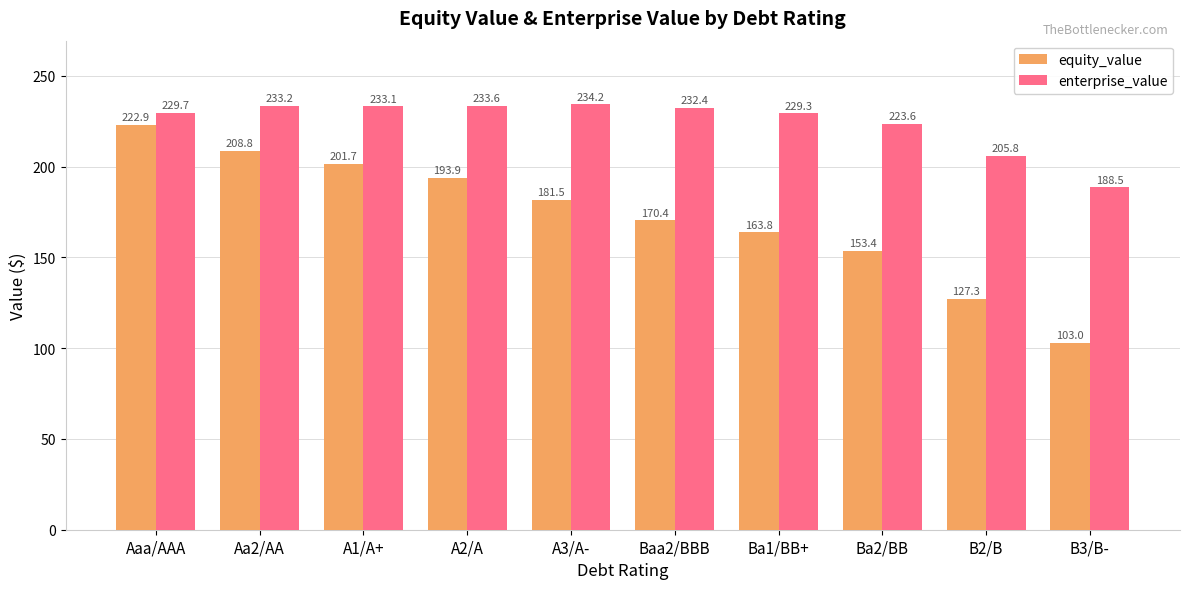

Where is equity_value nearest to the value 162?

Ba1/BB+